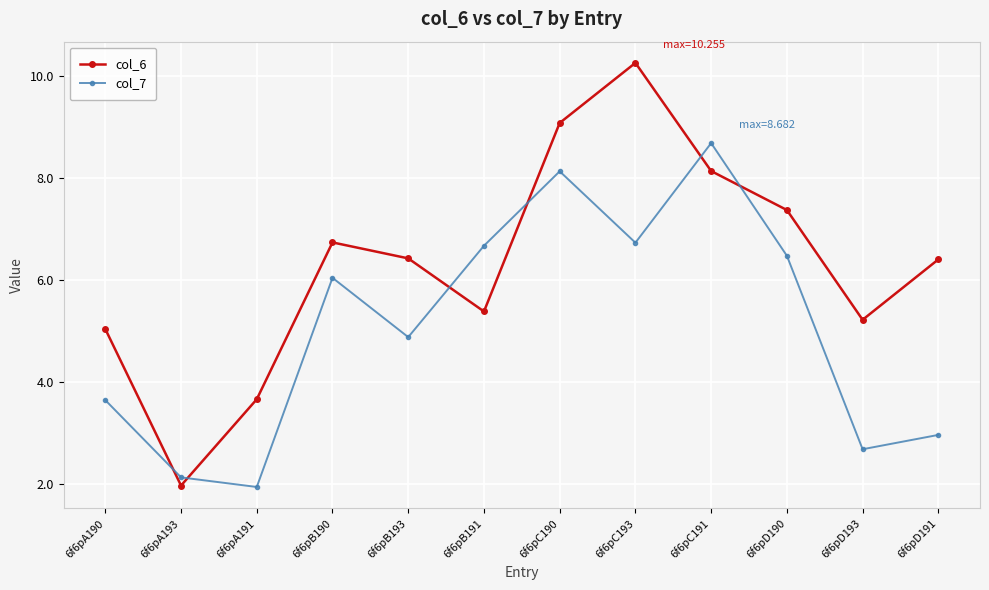

Which series has the widest spread of values?

col_6